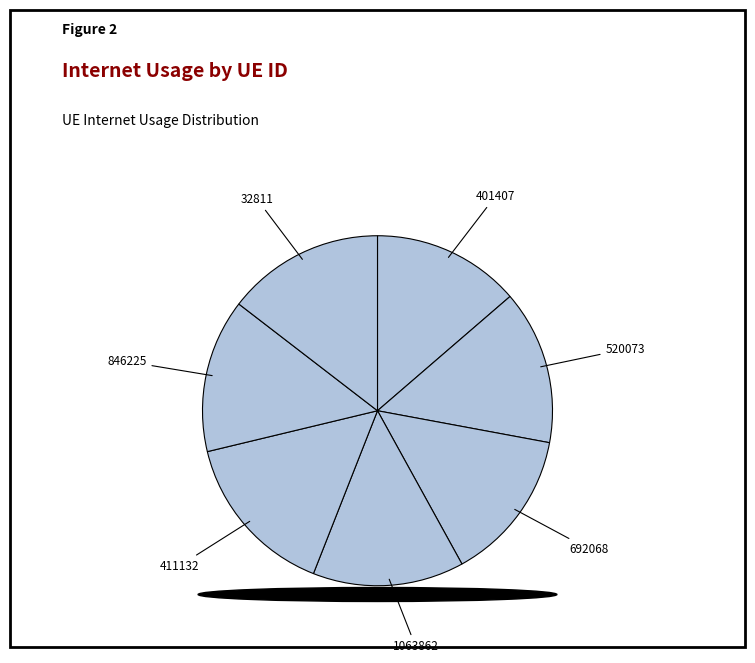

How many slices are in this pie chart?

7